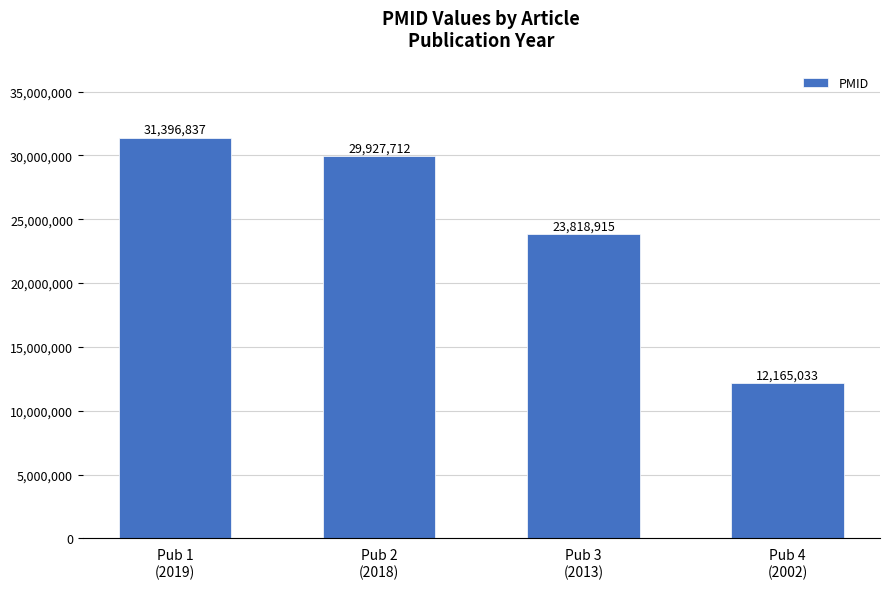

What is the change in value from Pub 2
(2018) to Pub 3
(2013)?

-6108797